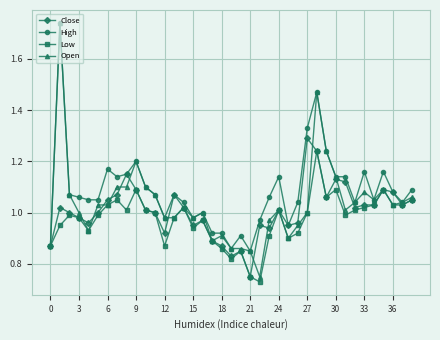

Which series has the widest spread of values?

Open